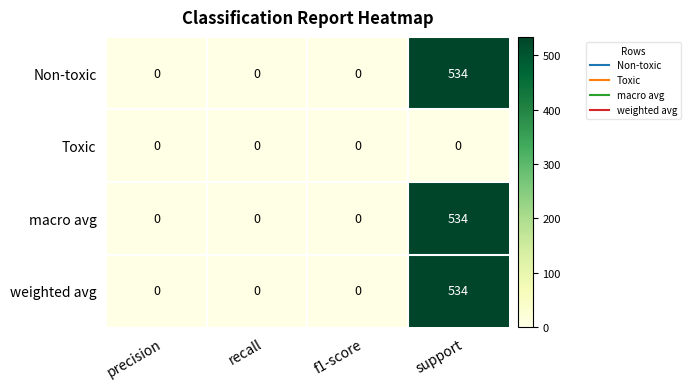

What is the spread (max minus min) of values at support?

534